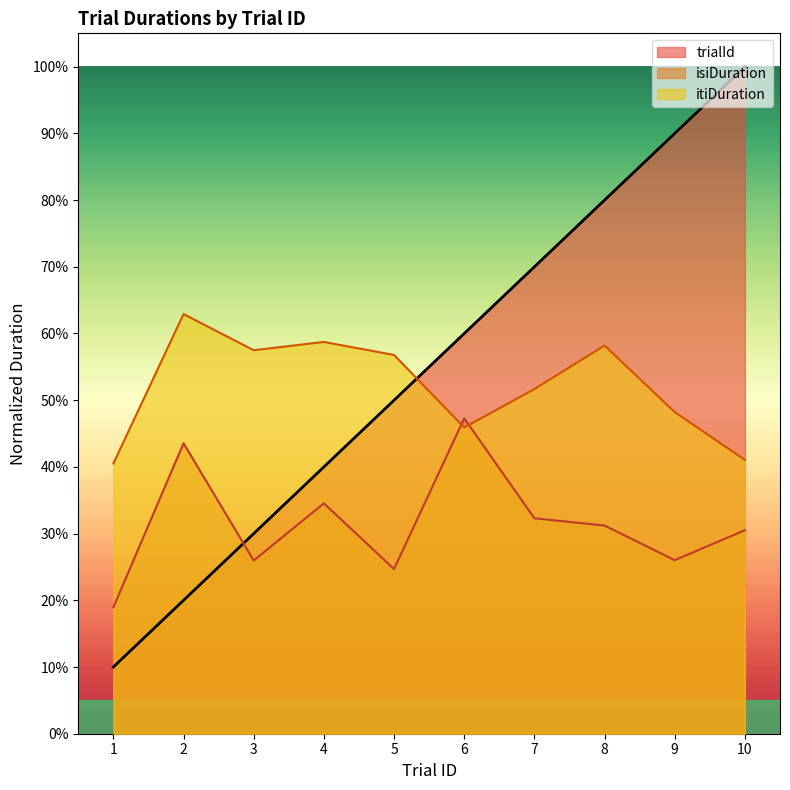

Does the chart display data point markers on the line(s)?

No